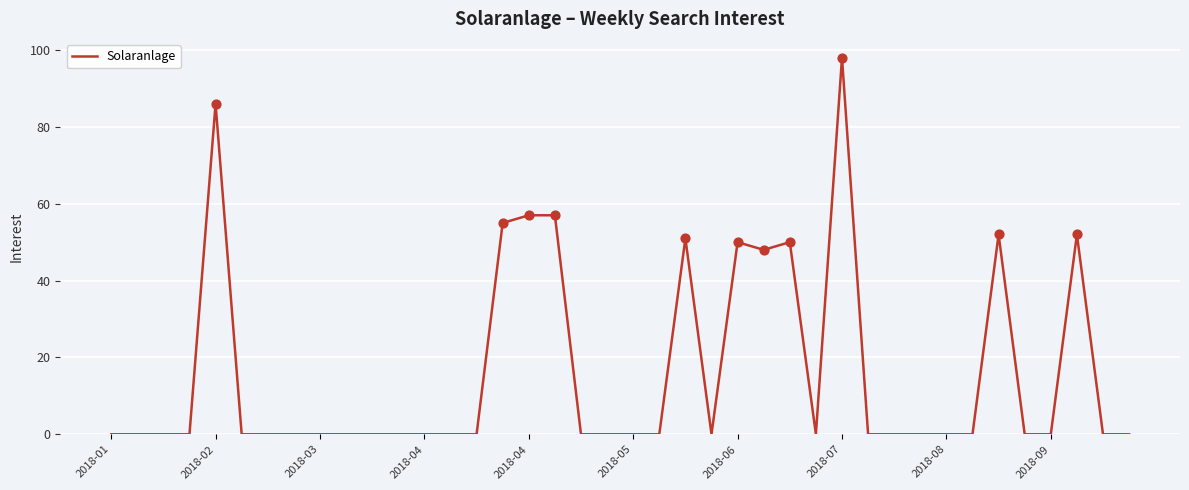

What is the greatest value displayed?

98